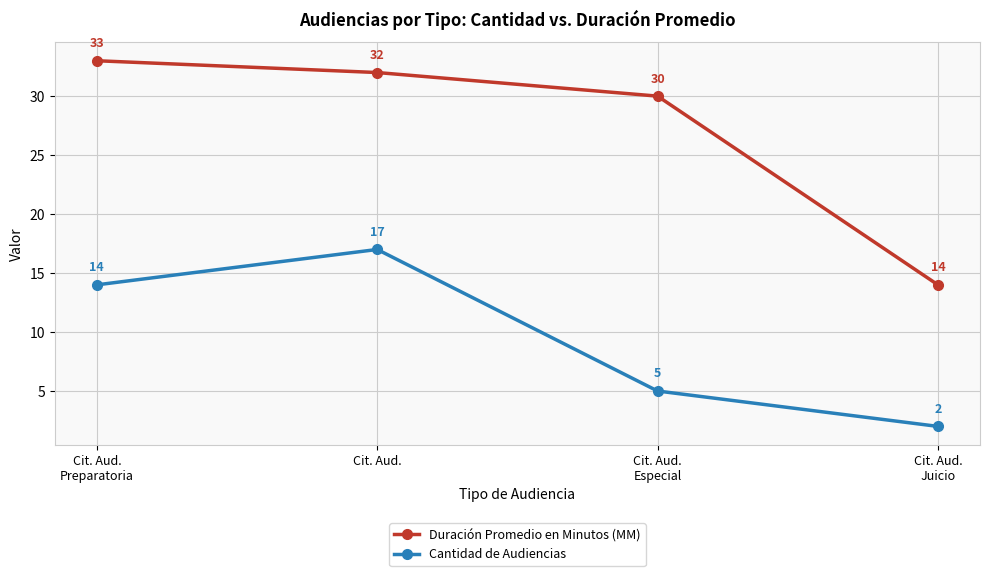

Rank the categories by Duración Promedio en Minutos (MM) value from lowest to highest.

Cit. Aud.
Juicio, Cit. Aud.
Especial, Cit. Aud., Cit. Aud.
Preparatoria